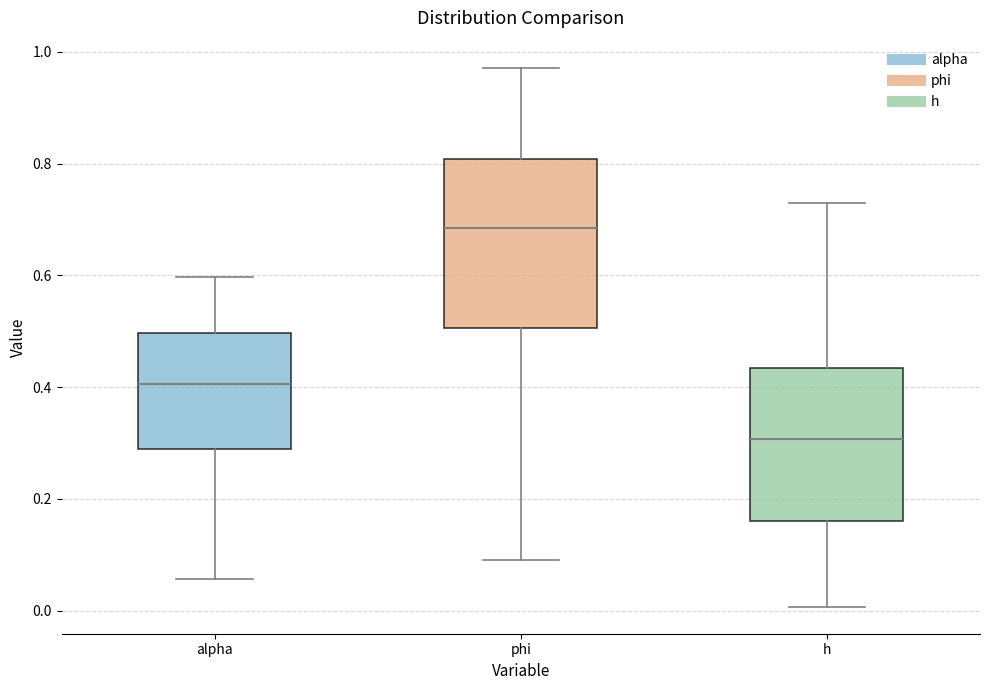

Which box is the tallest, from its lower edge to its upper edge?

phi